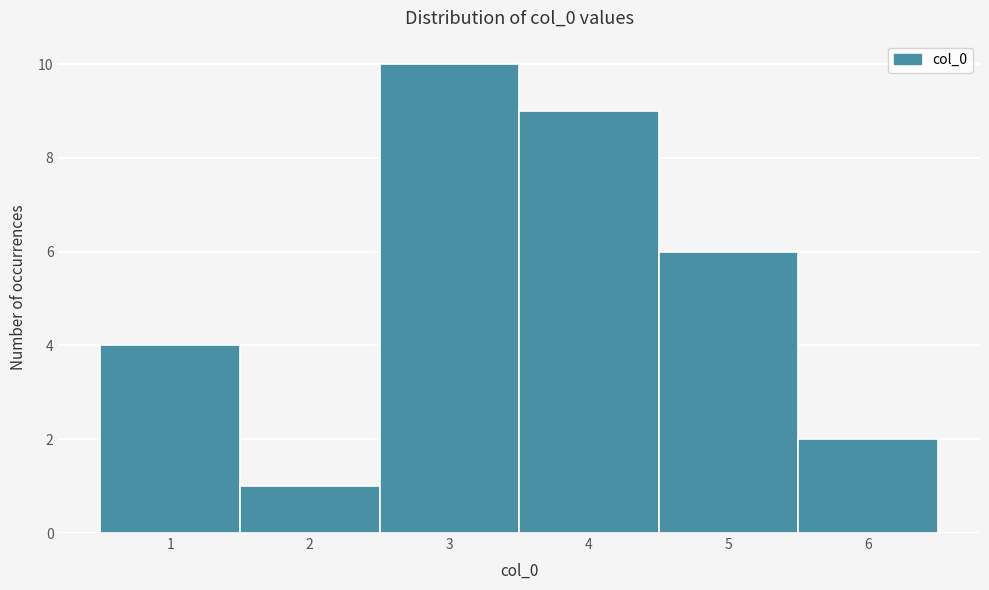

Reading left to right, list every bar in this chart as the range it spans on the x-axis followed by its height. The values are not printed on the chart, so give them approximately, as read against the axis.

0.5 to 1.5: 4
1.5 to 2.5: 1
2.5 to 3.5: 10
3.5 to 4.5: 9
4.5 to 5.5: 6
5.5 to 6.5: 2